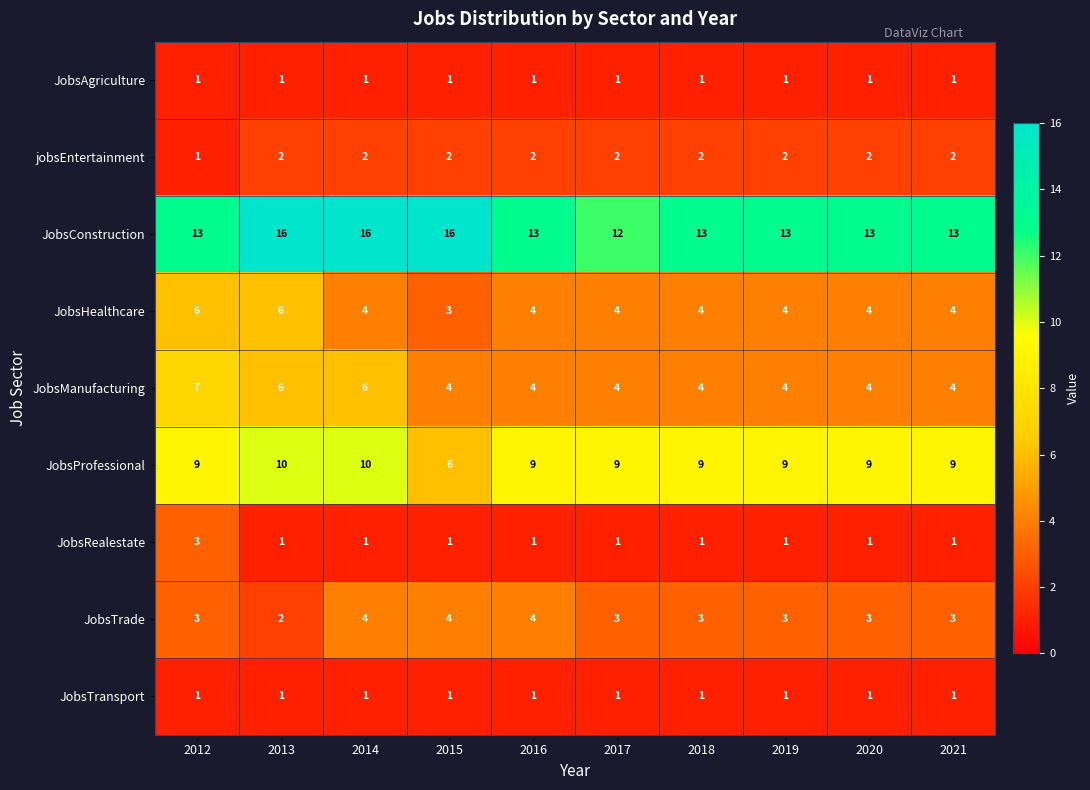

At how many categories does at least one series exceed 14?

3